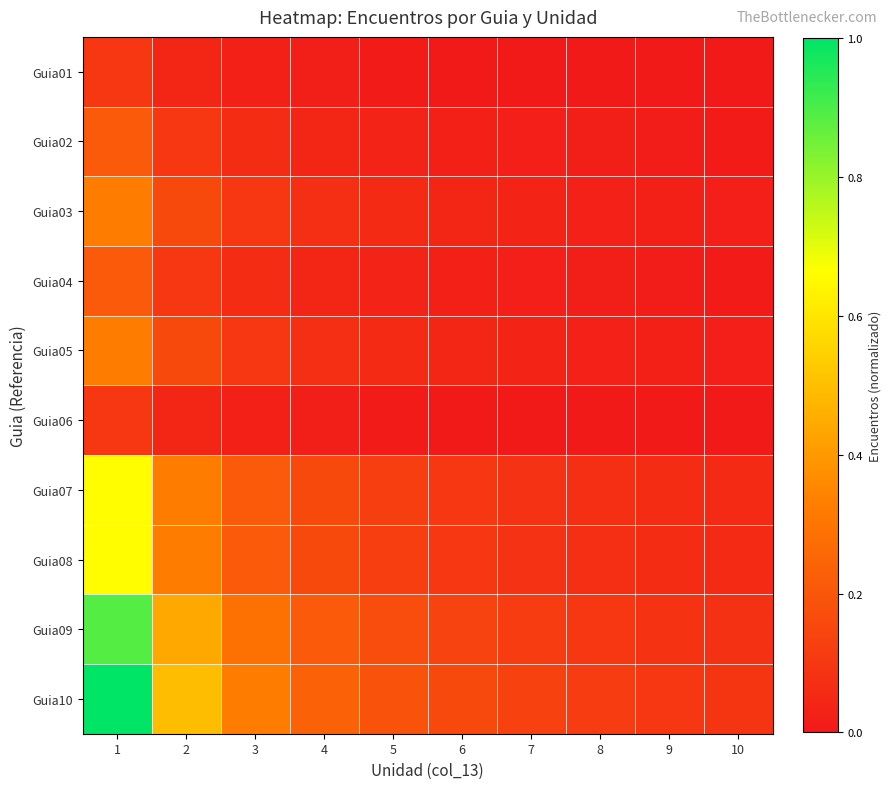

At which category does the chart reach its minimum across all series?

10